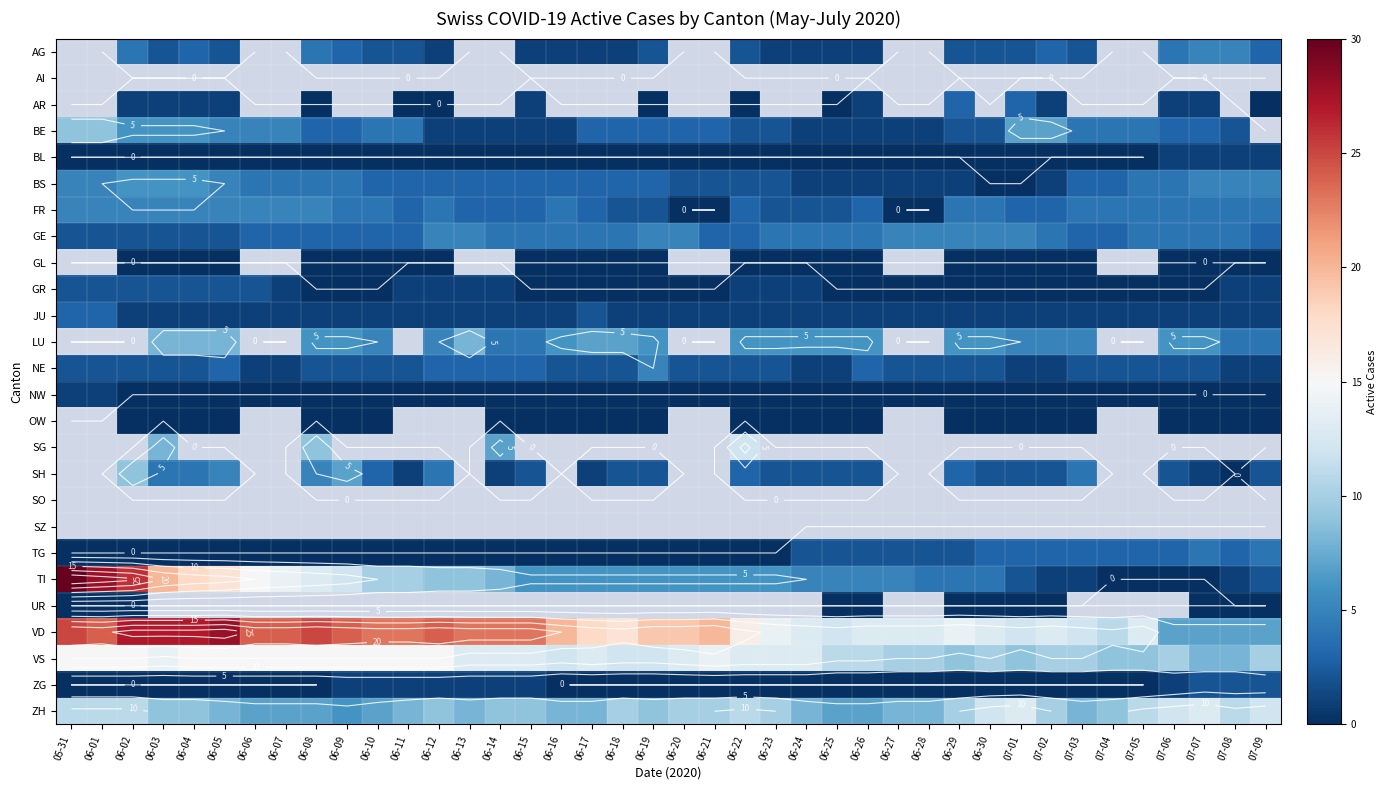

The BS series shows 0.2 at 06-26. True or false?

False